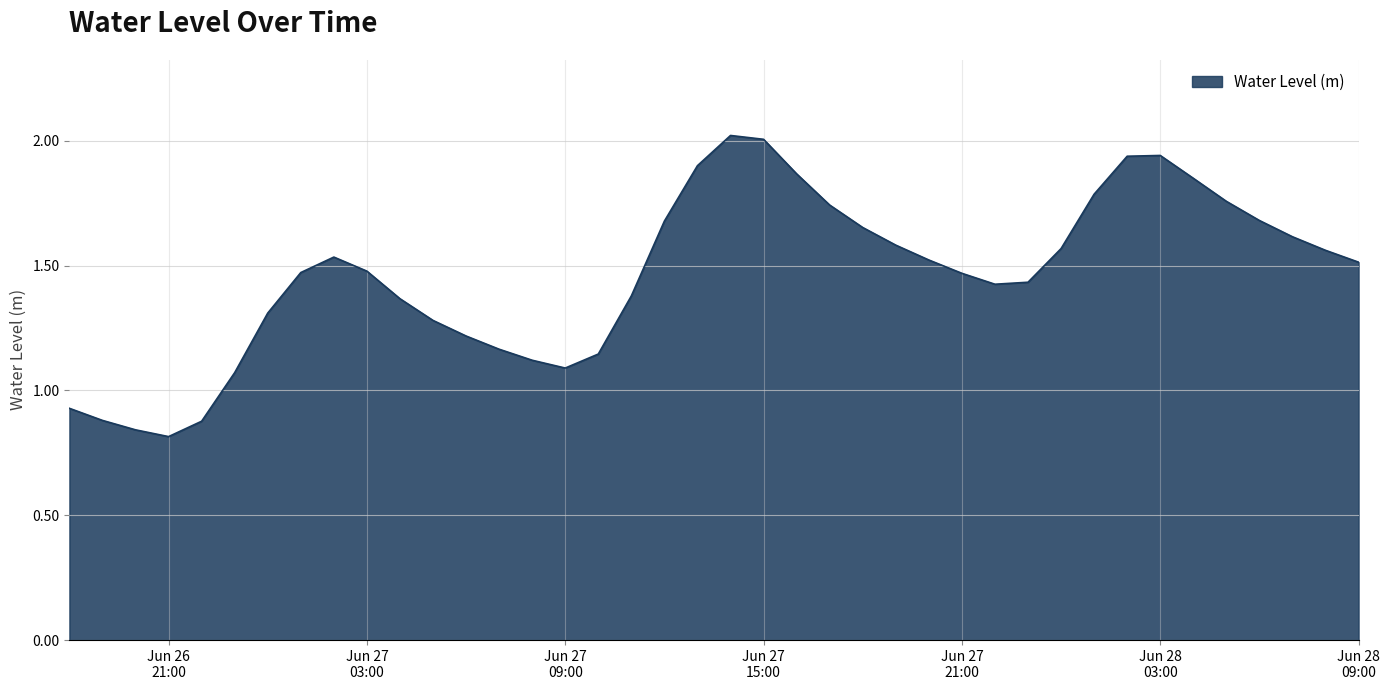

What is the greatest value displayed?

2.0